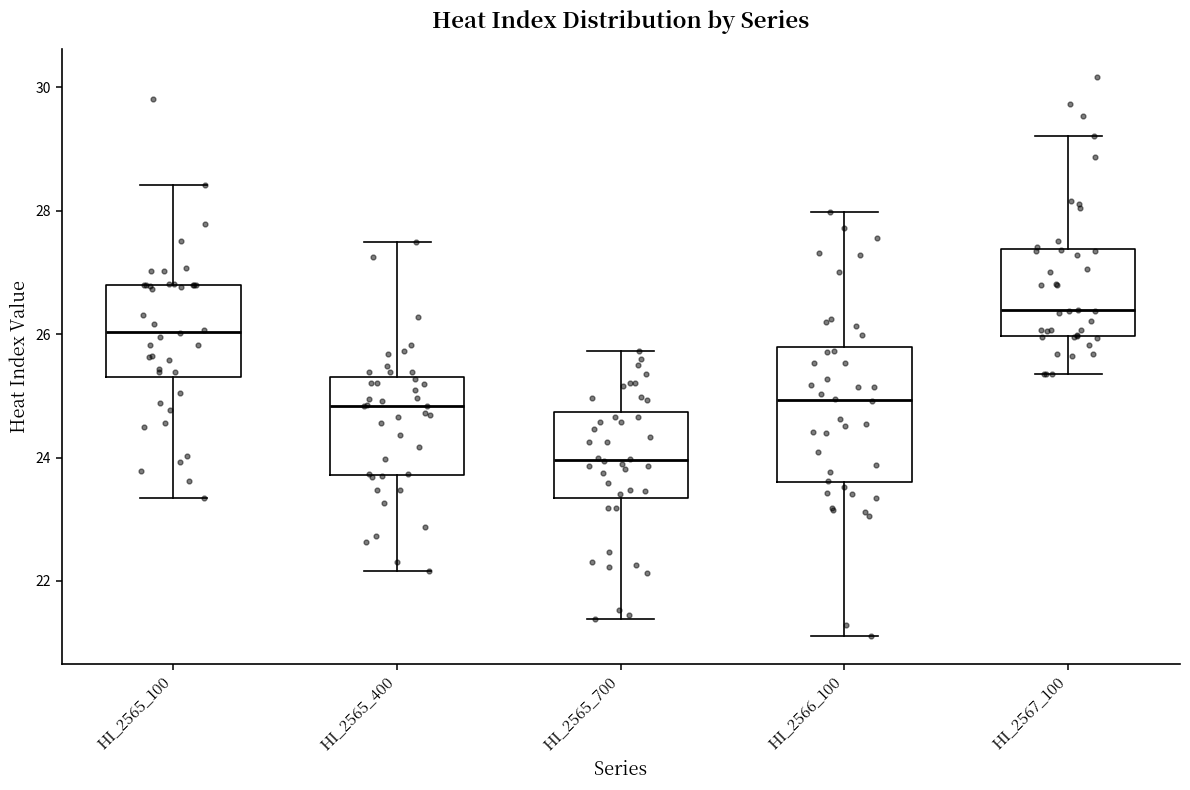

Which box is the tallest, from its lower edge to its upper edge?

HI_2566_100